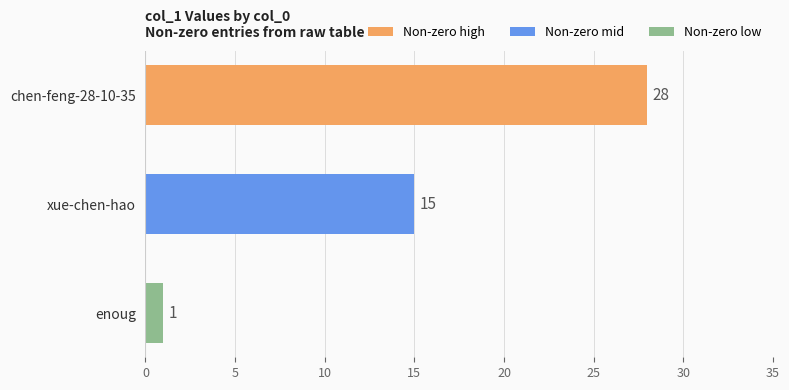

What is the ratio of the value at xue-chen-hao to the value at chen-feng-28-10-35?

0.5